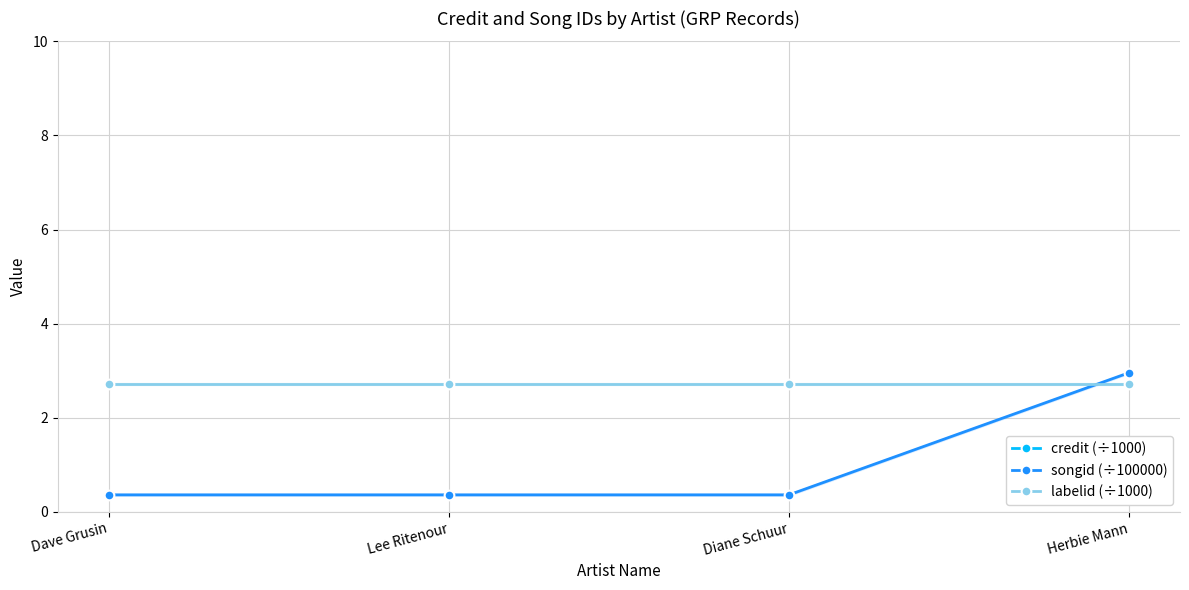

Which series has the largest total across all categories?

credit (÷1000)